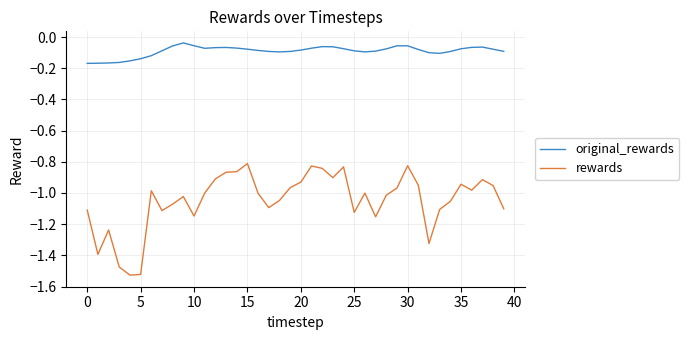

True or false: rewards and original_rewards intersect in this chart.

False